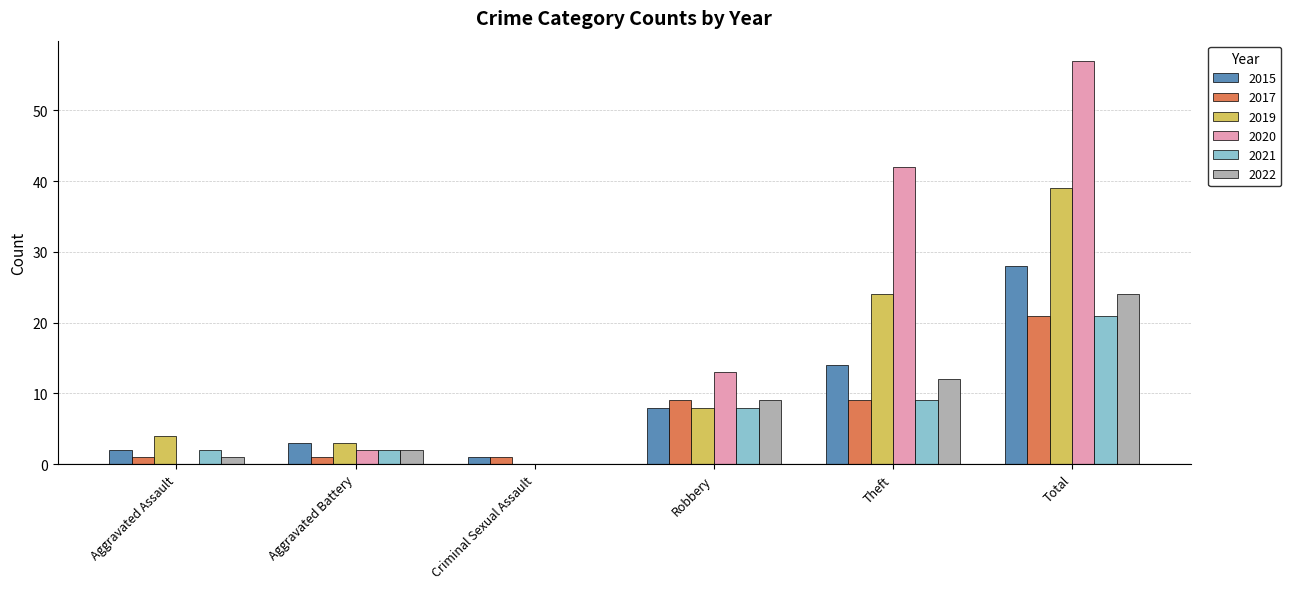

The 2020 series shows 2 at Aggravated Battery. True or false?

True